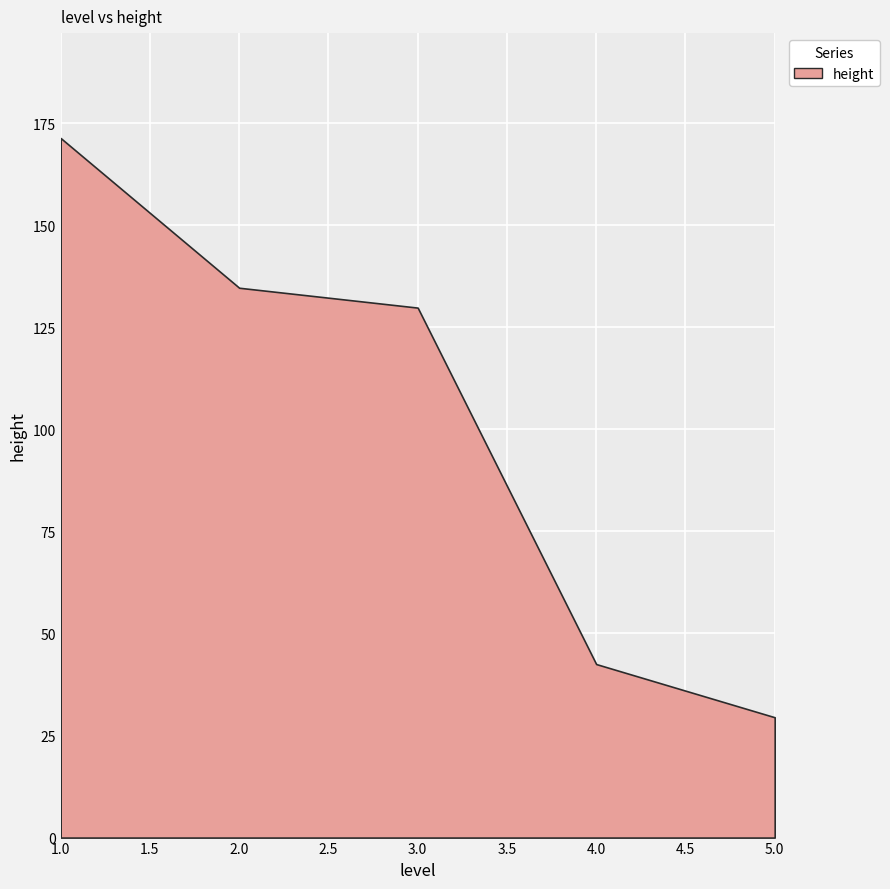

How many categories are shown in the chart?

5